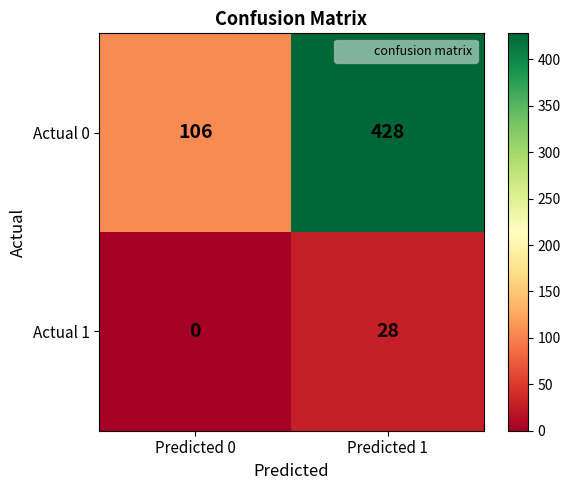

What is the total value across all series at Predicted 1?

456